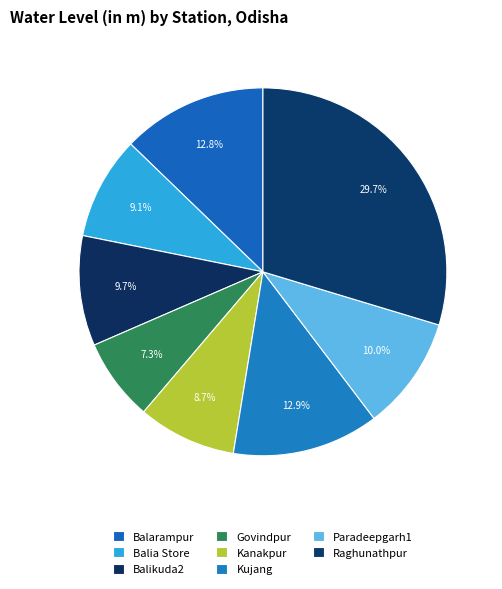

How many segments does this pie chart have?

8